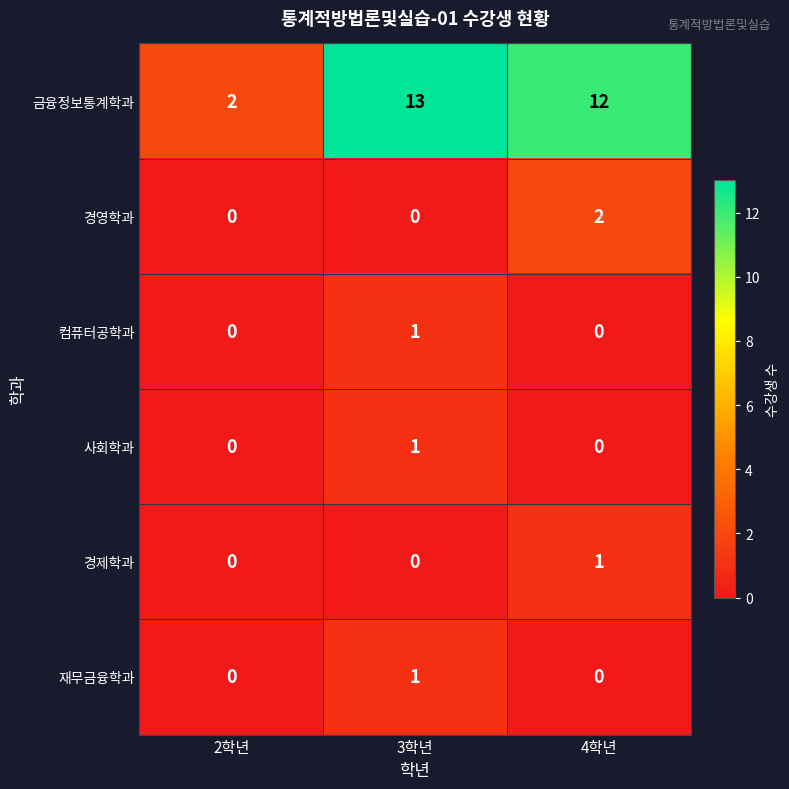

What is the difference between the highest and lowest values at 2학년?

2